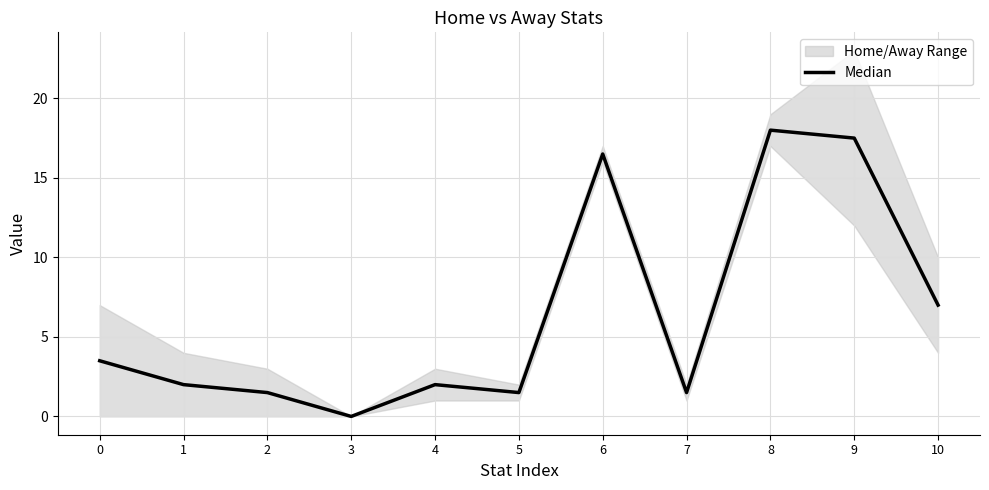

What is the difference between the values at 2 and 8?

16.5